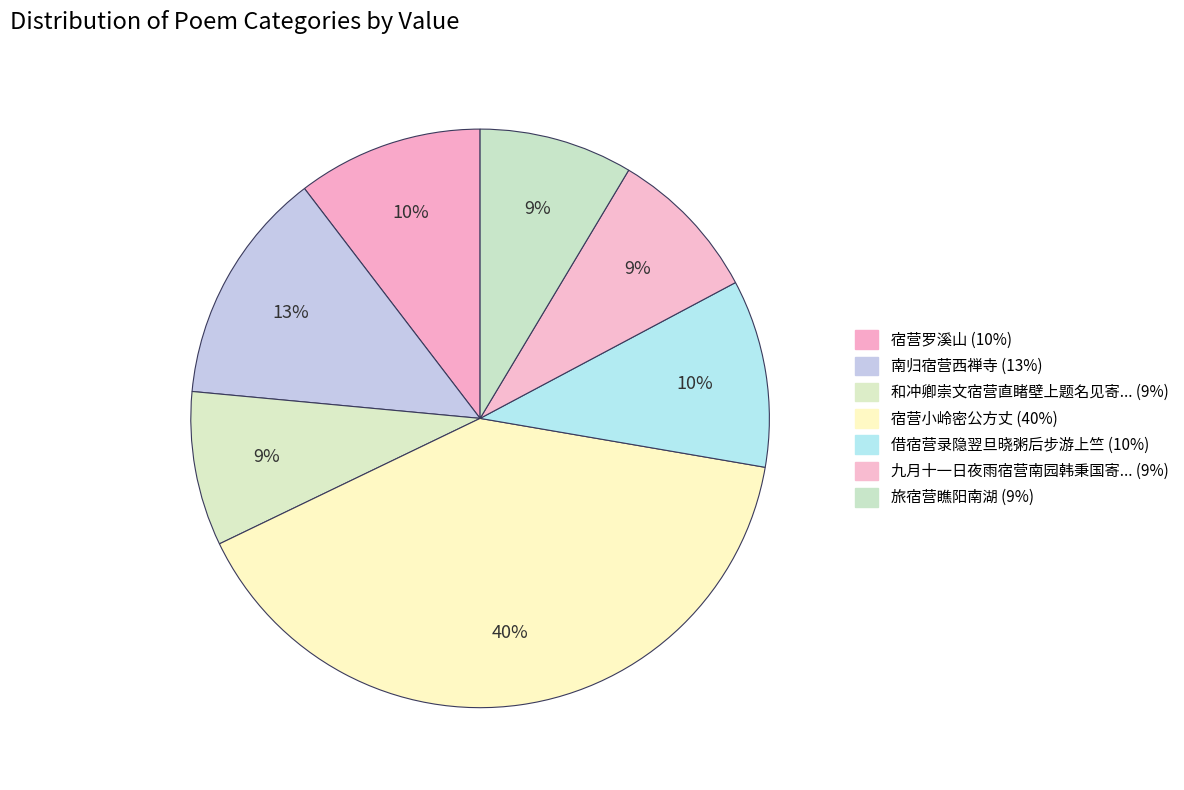

Count the number of slices in the pie.

7